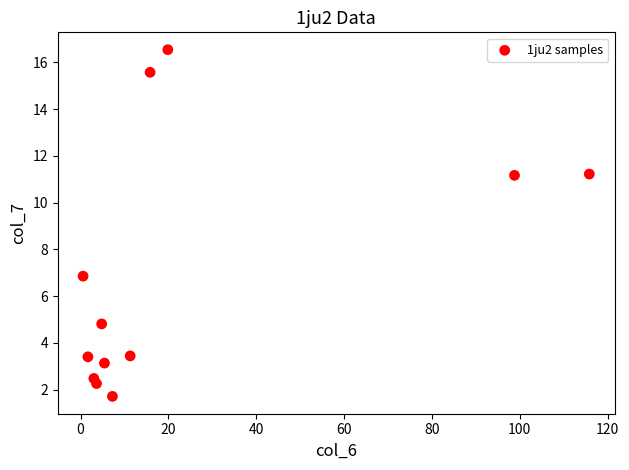

What is the range of X values (max minus min)?

115.2